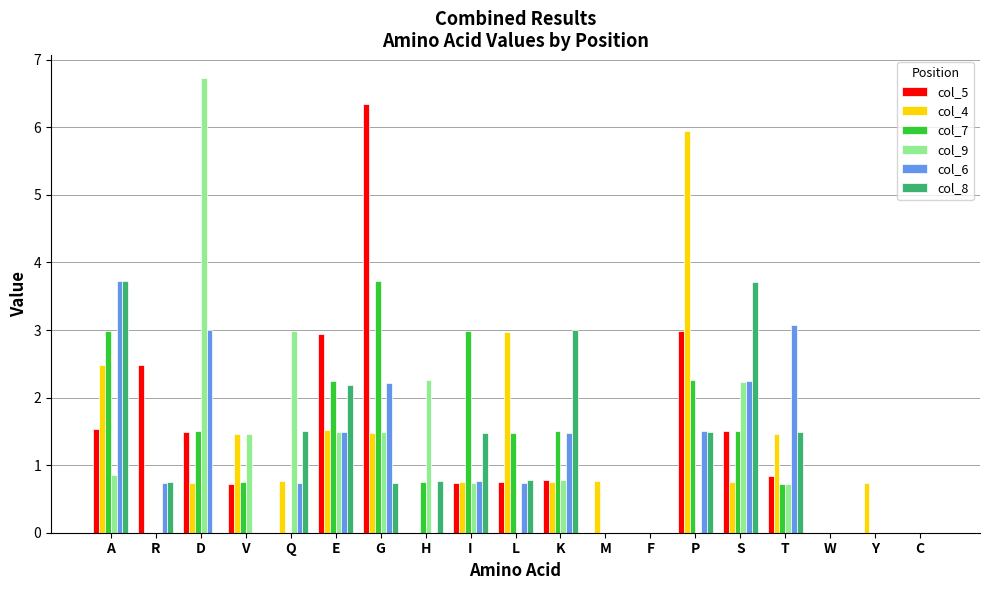

The col_9 series shows 0.0 at L. True or false?

True